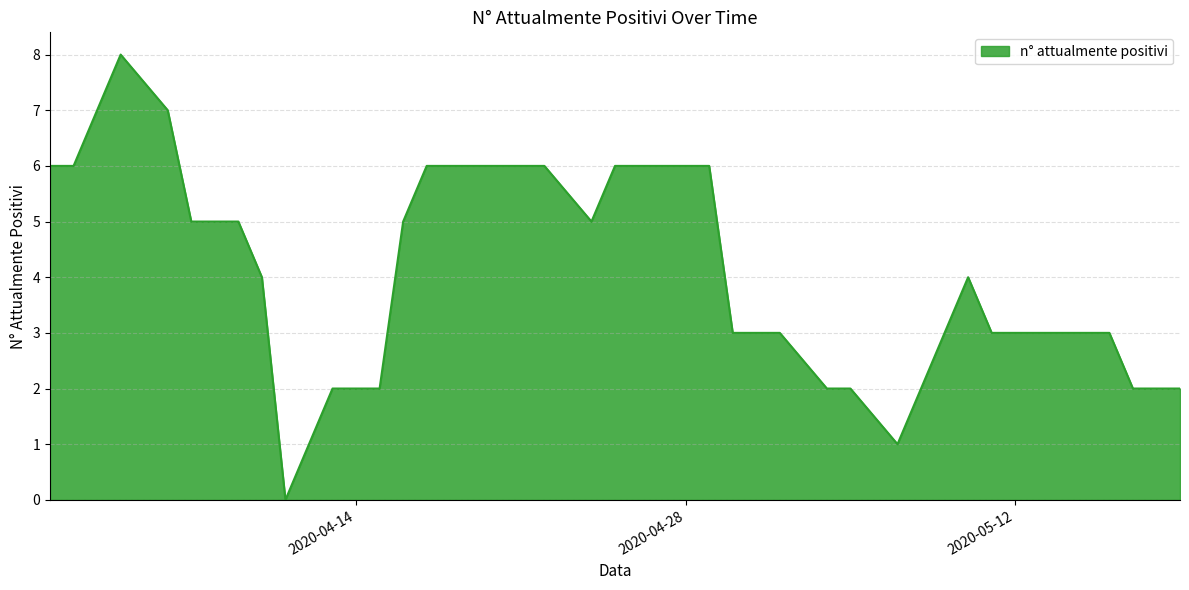

What is the difference between the maximum and minimum values?

8